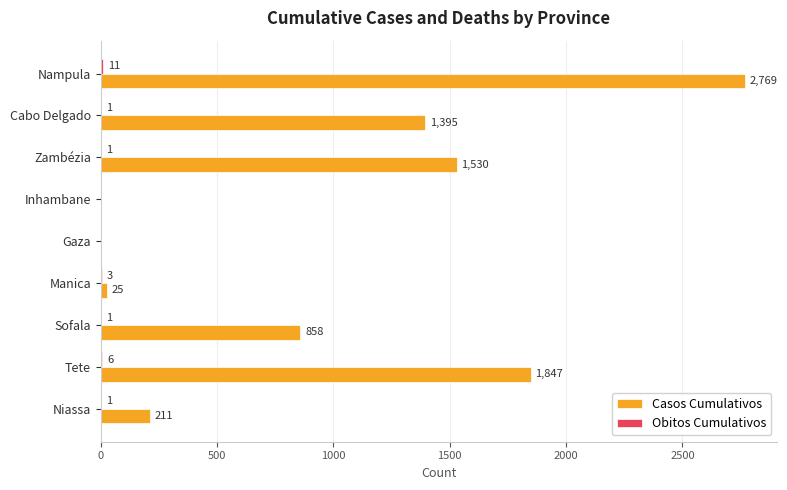

What is the approximate value of Casos Cumulativos at Nampula, to the nearest 10?

2770